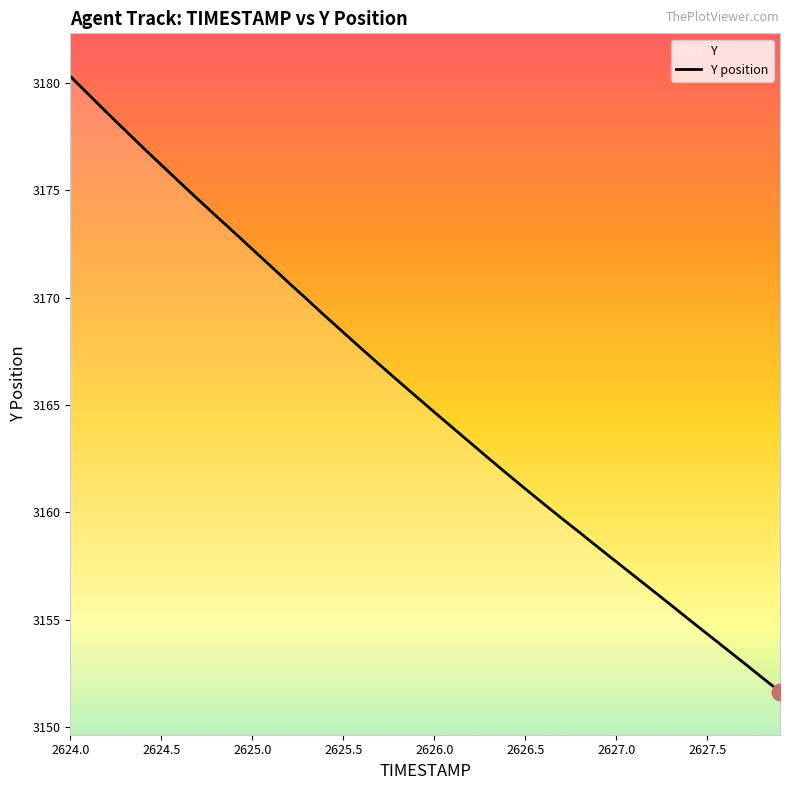

True or false: the data has more than 0 interior local peaks.

False